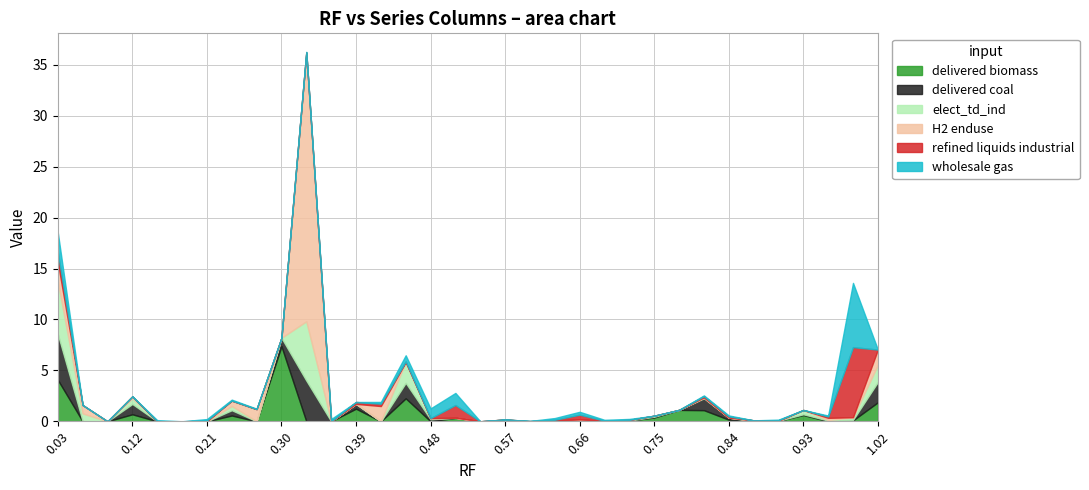

What is the maximum value for delivered biomass?

7.4